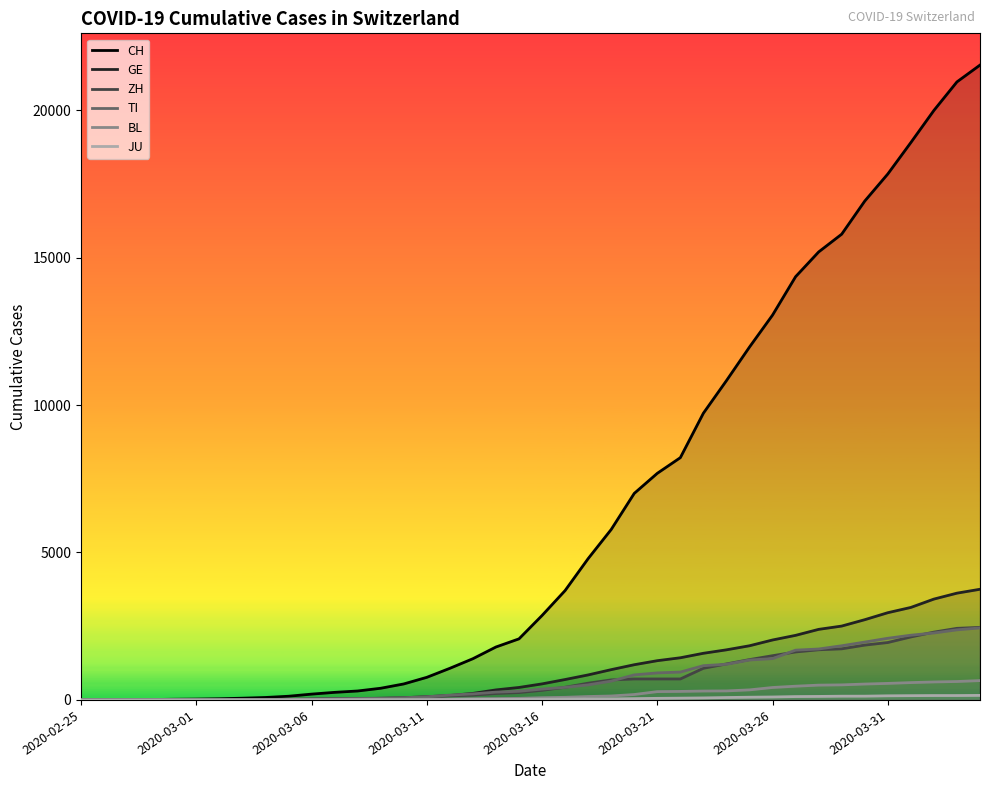

Does the chart have visible grid lines?

No